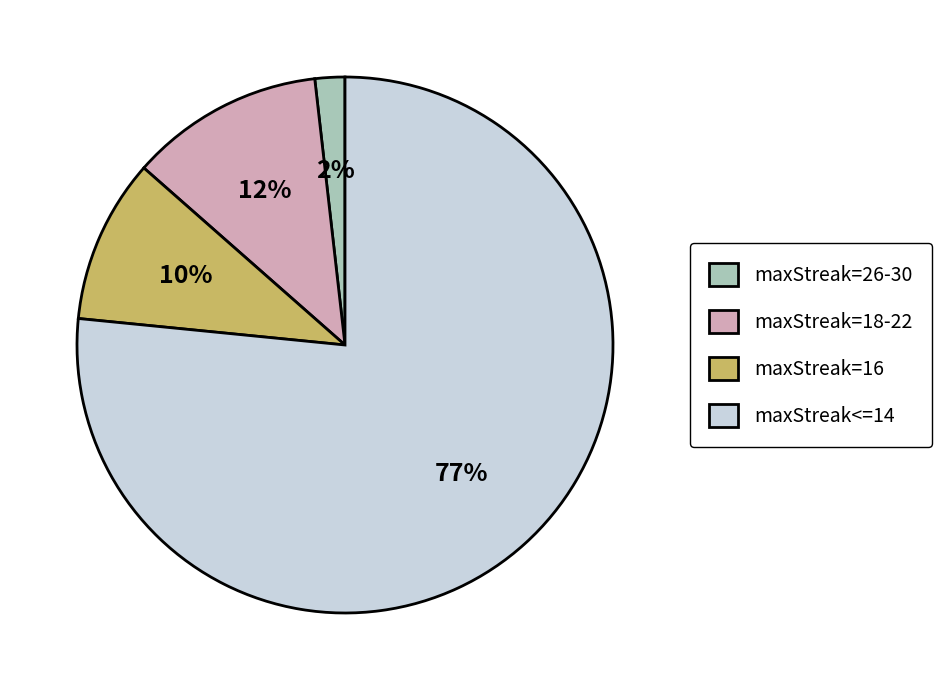

Between maxStreak<=14 and maxStreak=16, which is larger?

maxStreak<=14